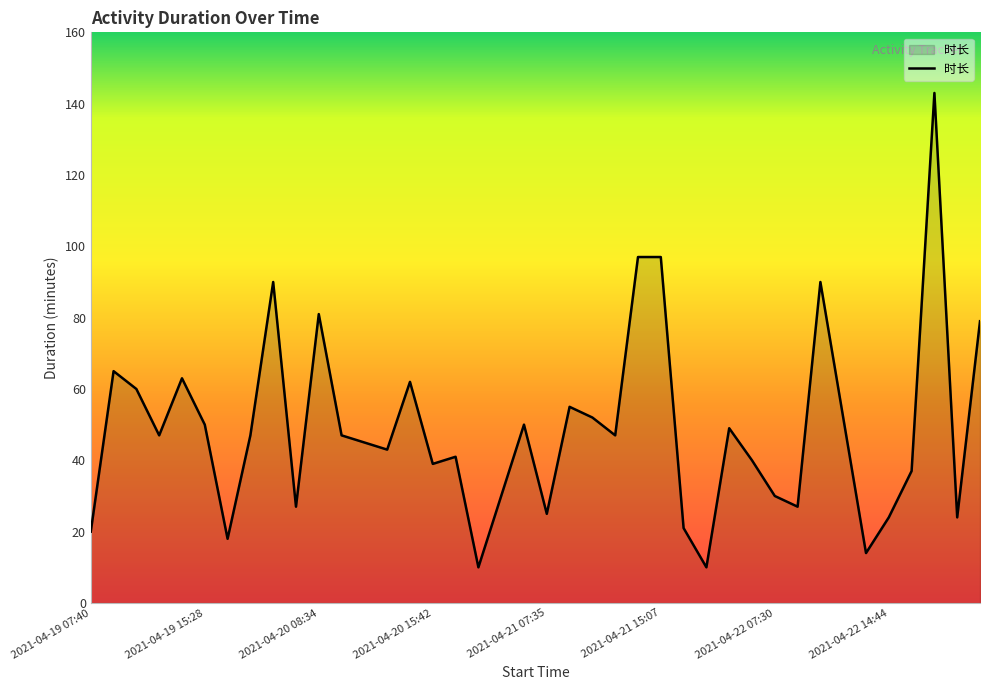

What is the minimum value shown in the chart?

10